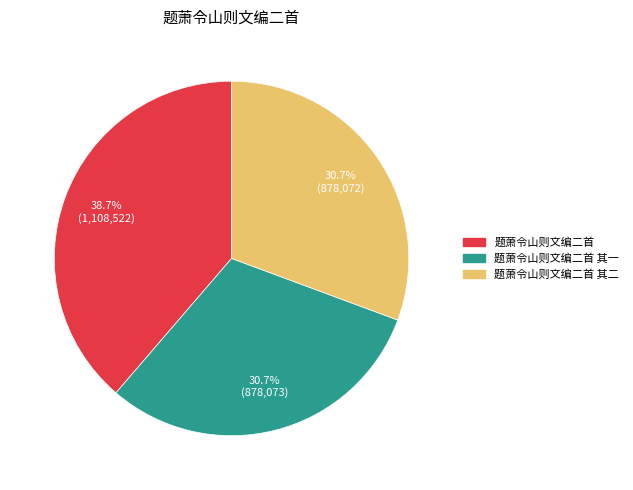

To the nearest percent, what portion does 题萧令山则文编二首 其一 represent?

31%